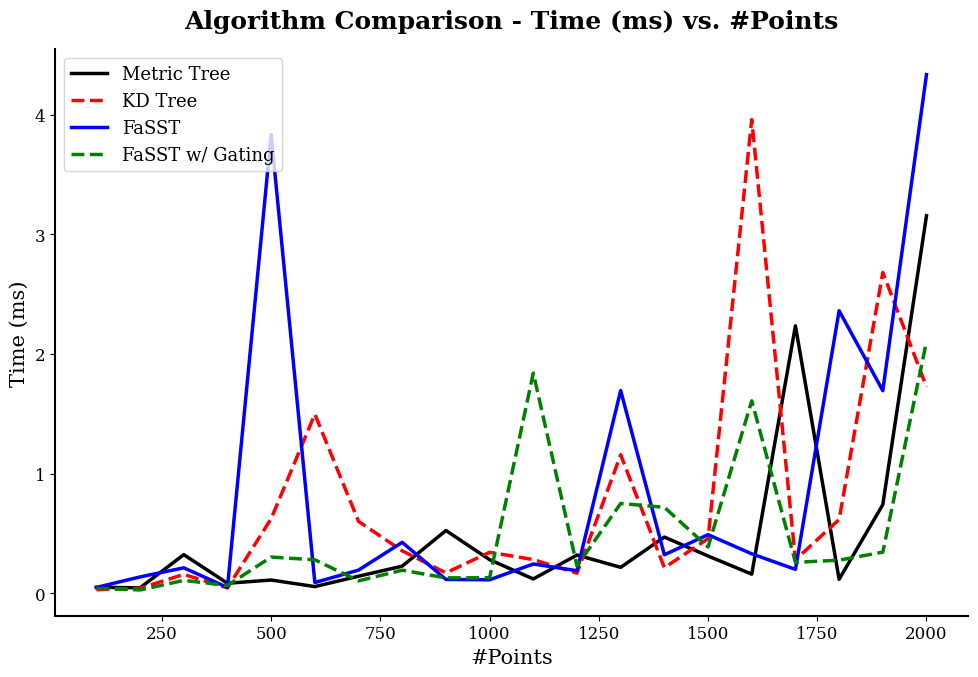

How many series are shown in this chart?

4